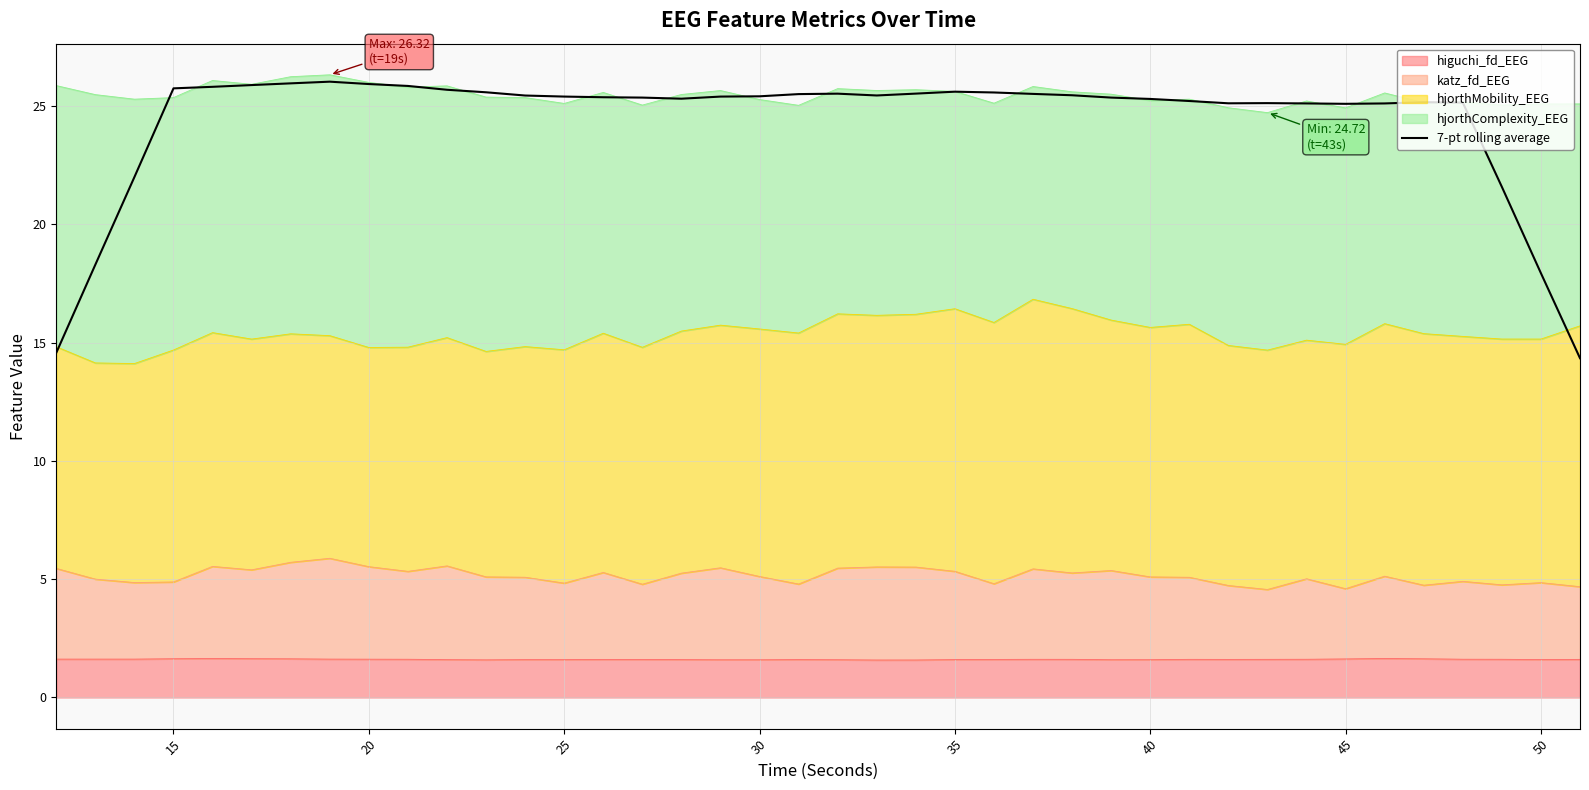

What is the average value?

24.4